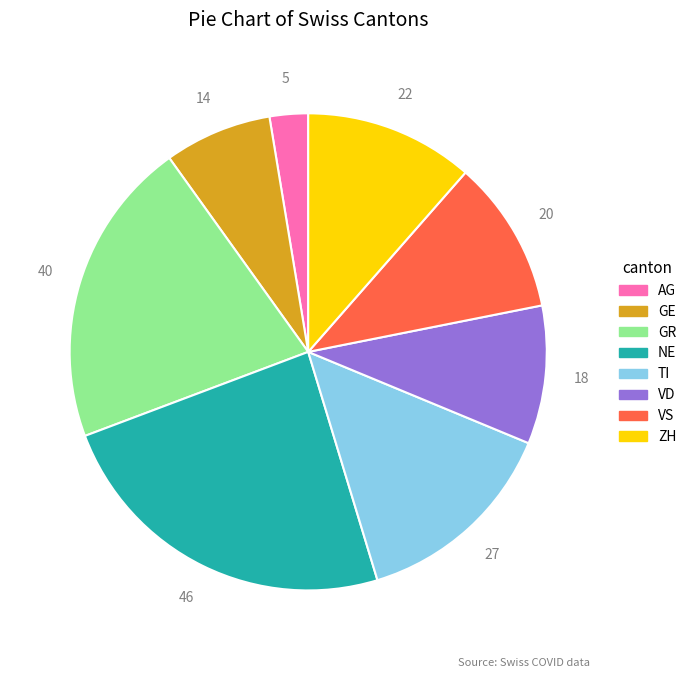

Is there any slice that represents more than half of the pie?

No